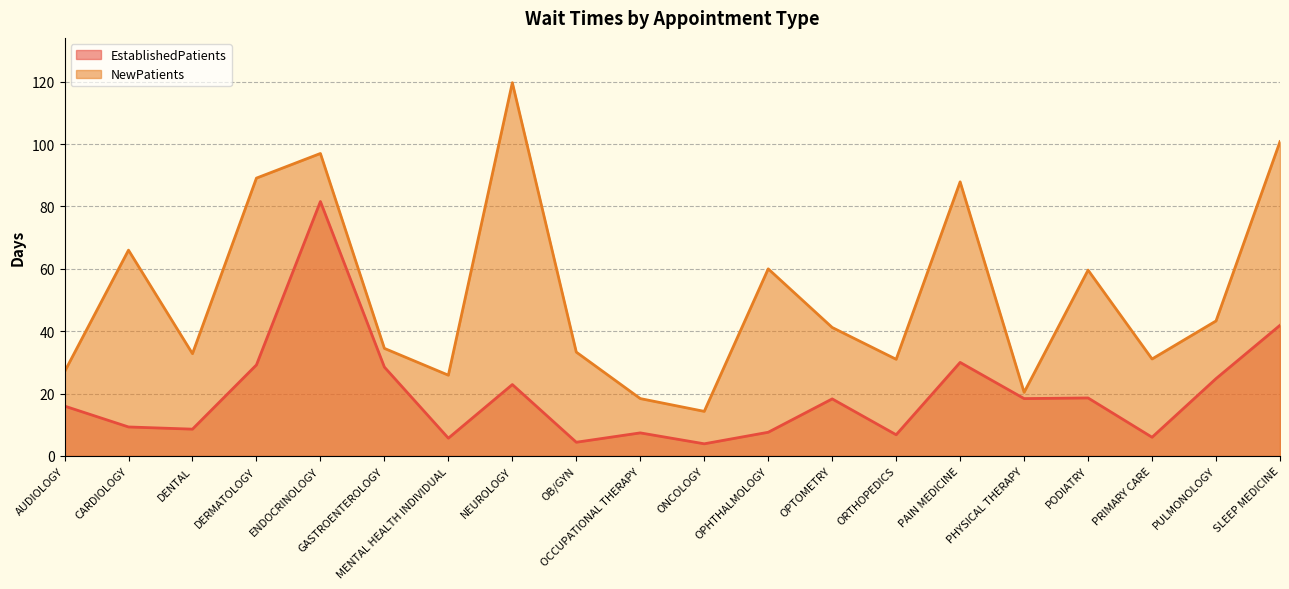

What is the label of the 2nd point from the right?

PULMONOLOGY